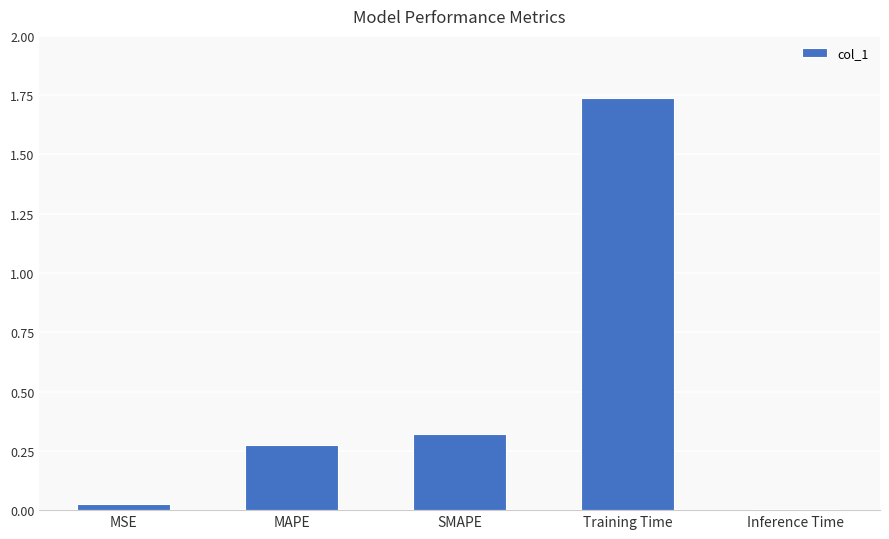

Rank the categories by value from lowest to highest.

Inference Time, MSE, MAPE, SMAPE, Training Time